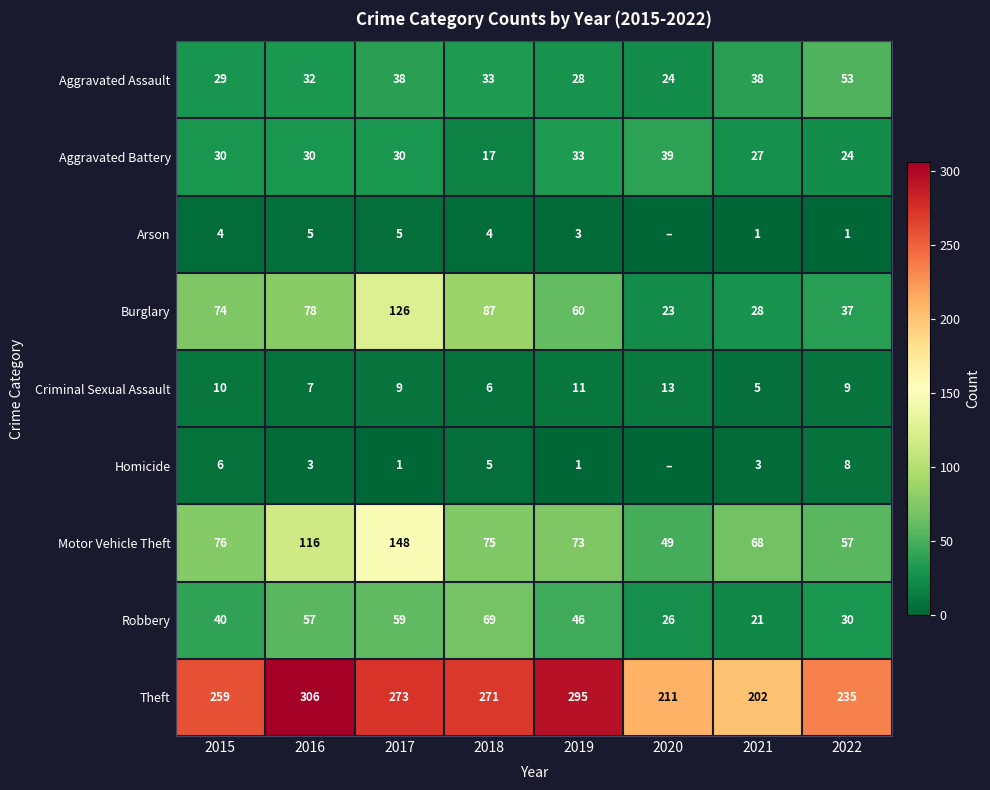

The value of Aggravated Battery at 2020 is 39. True or false?

True